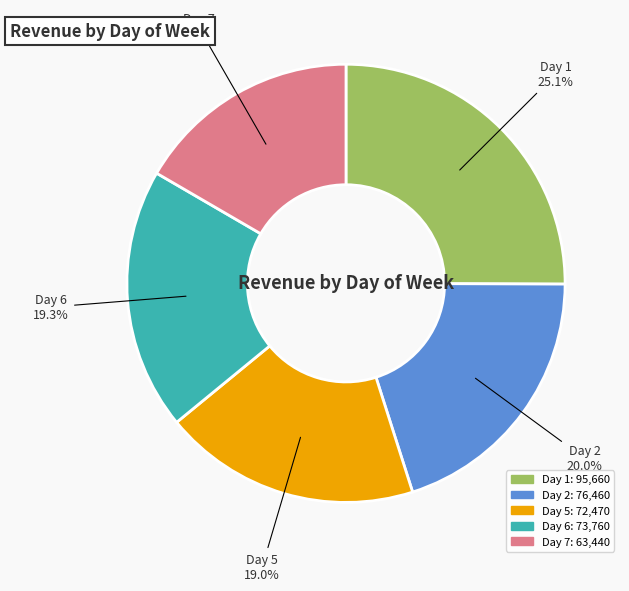

Does any single category account for the majority?

No